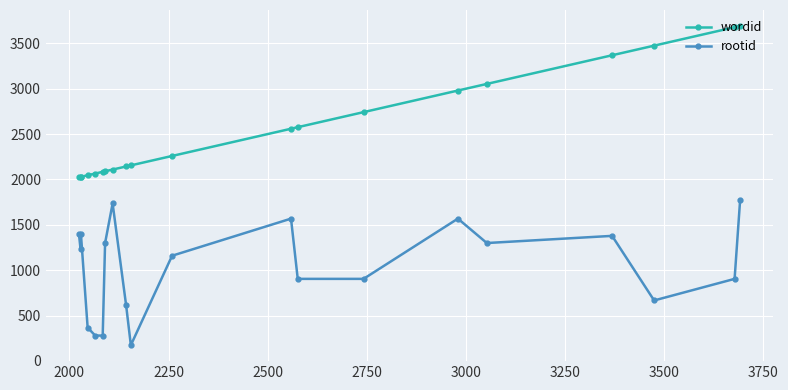

What is the value of the rootid point at the 1st from the left?

1400